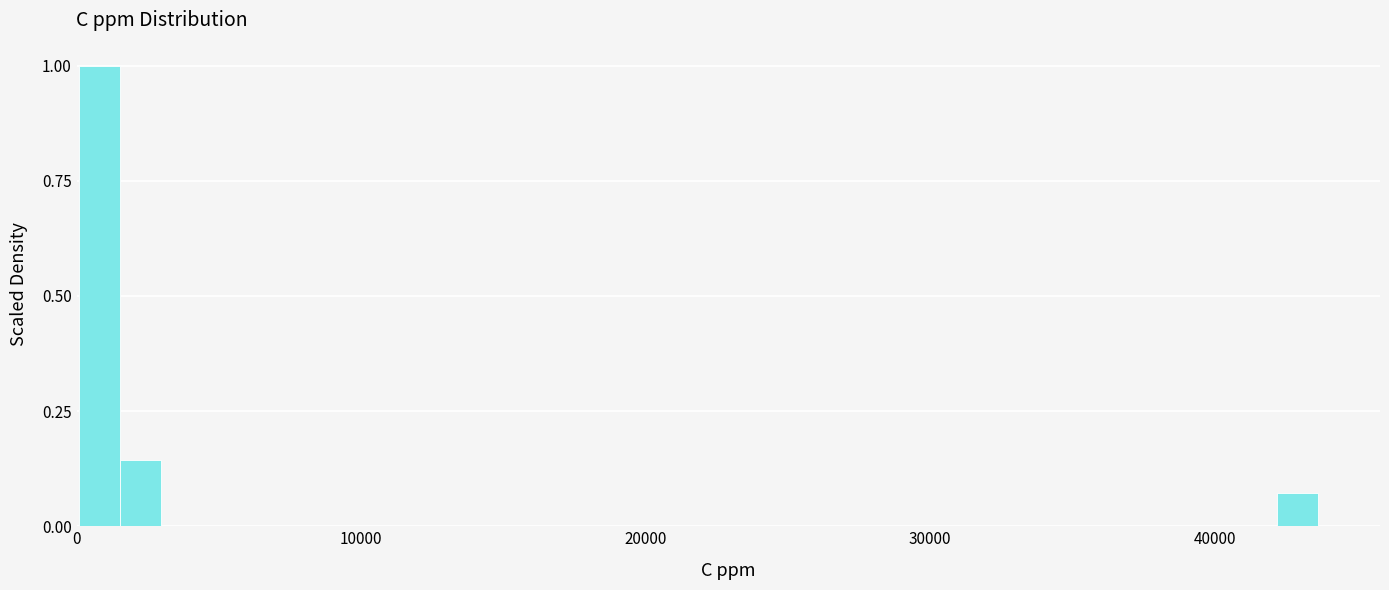

Read against the x-axis, roughly where is the centre of the tallest bar?

1000